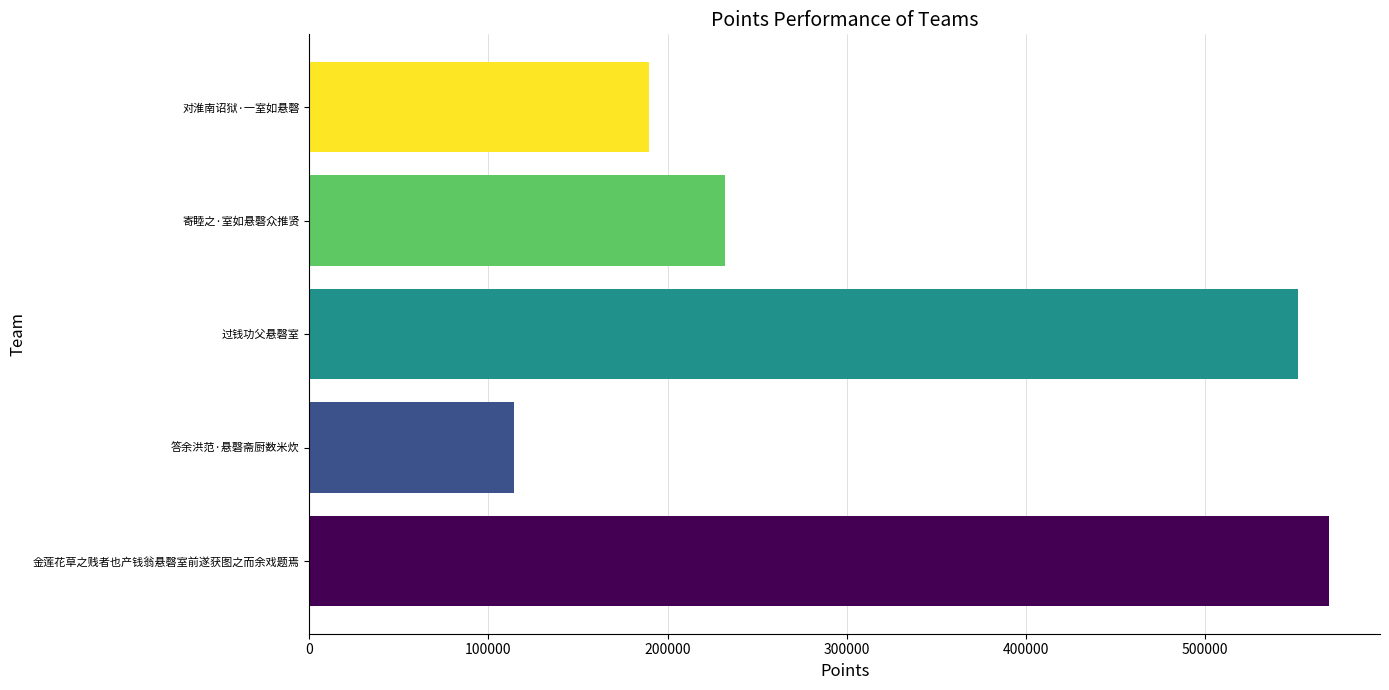

How many series are shown in this chart?

1